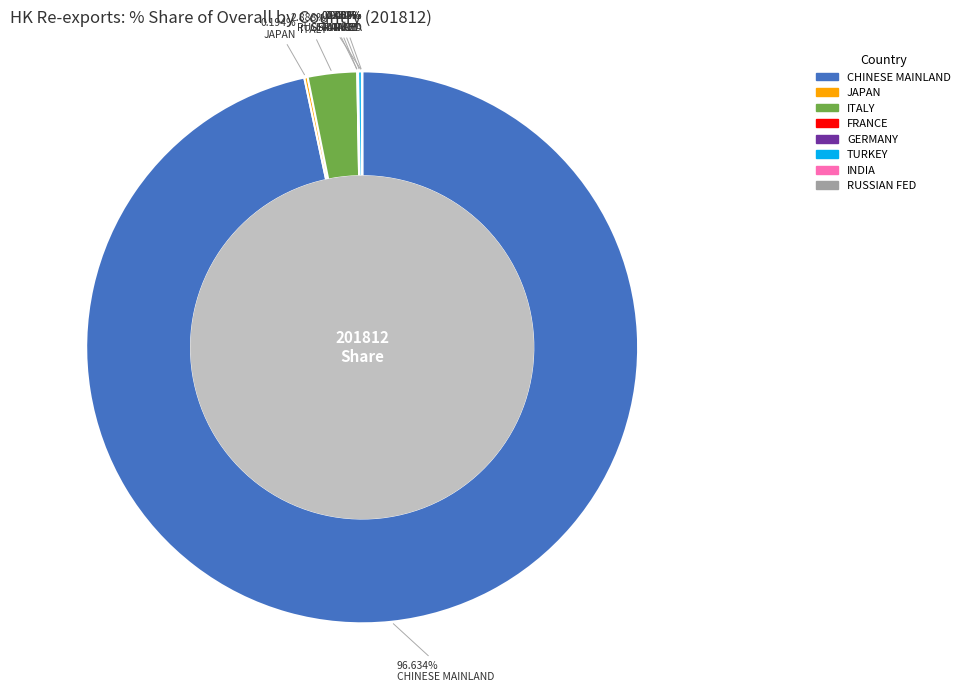

Does any single category account for the majority?

Yes